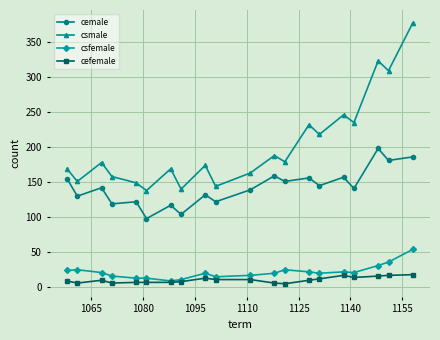

Which series has the largest total across all categories?

csmale